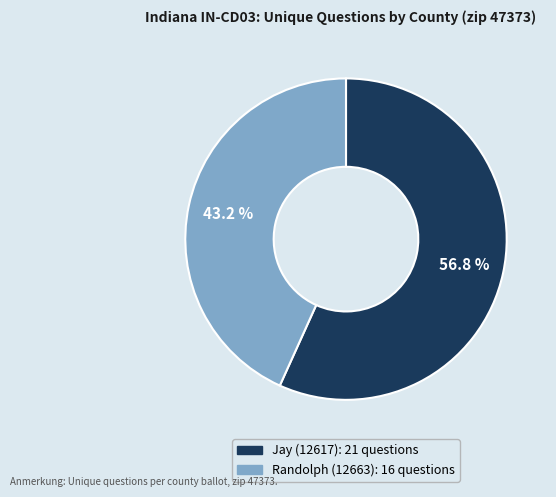

What is the largest slice in the pie chart?

Jay (12617)